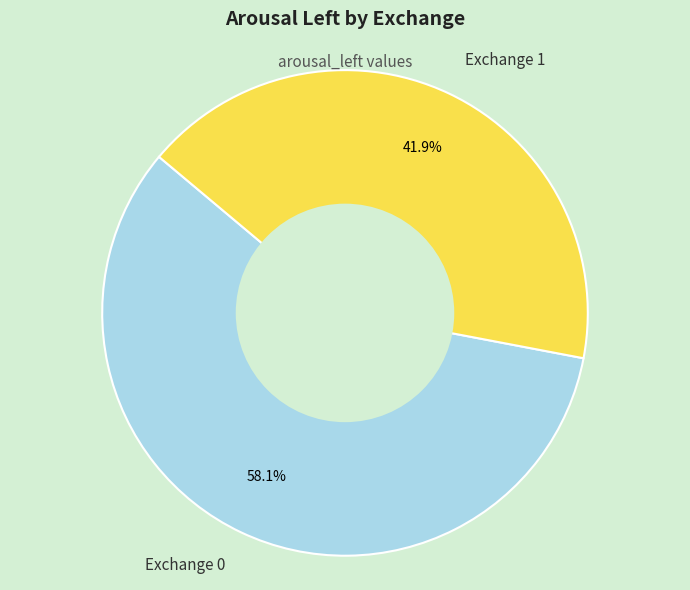

To the nearest percent, what is the difference between the largest and smallest slice percentages?

16%